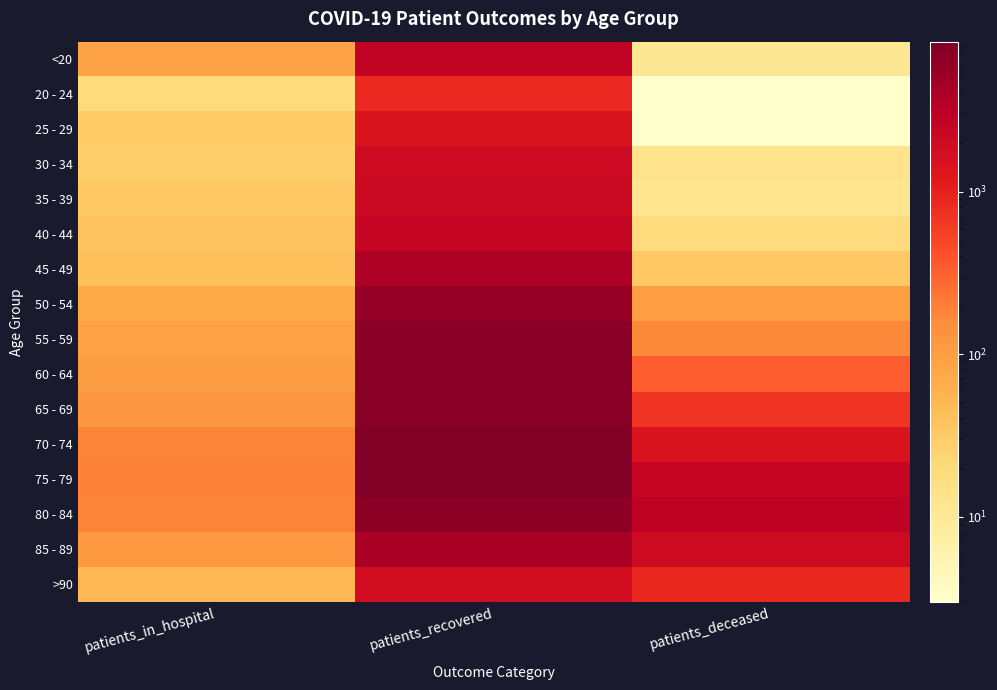

Which has a higher value, patients_deceased or patients_in_hospital?

patients_in_hospital